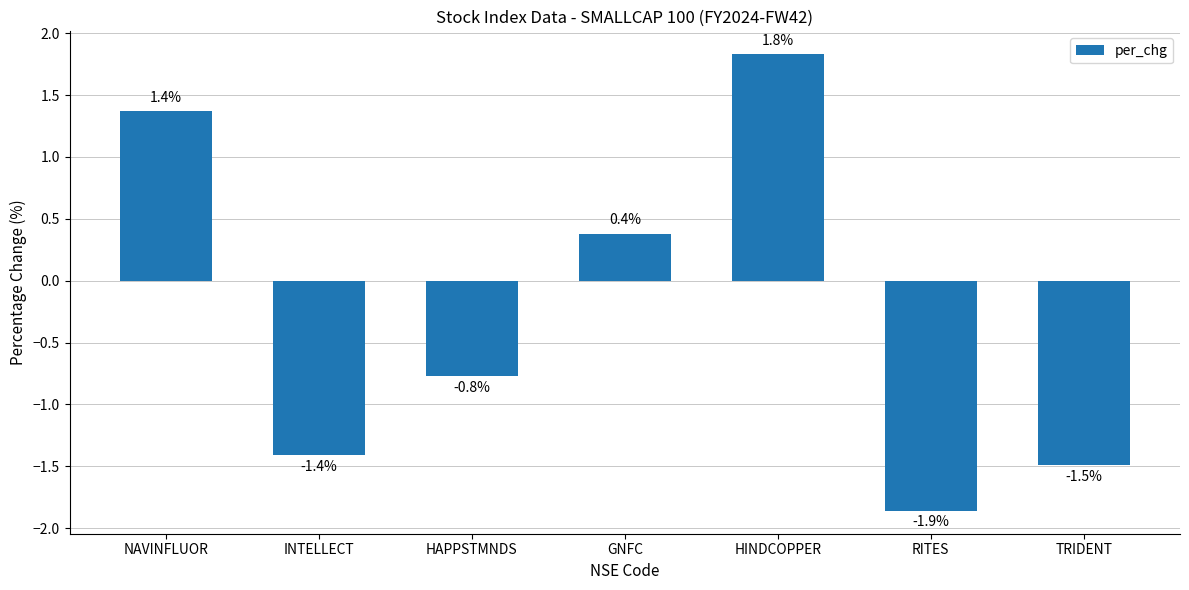

The chart shows a value of -0.7 at TRIDENT. True or false?

False